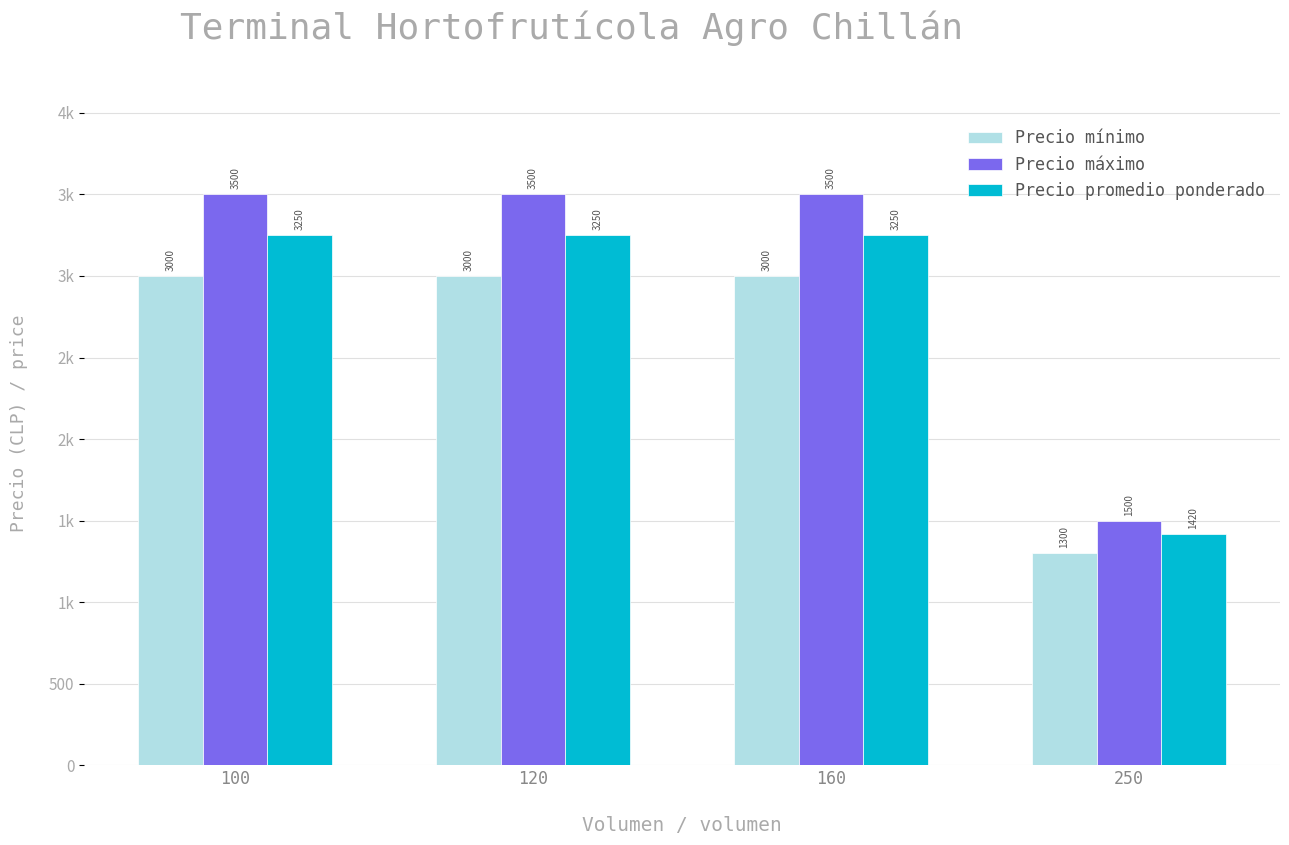

What is the difference between the maximum and minimum values in the Precio promedio ponderado series?

1830